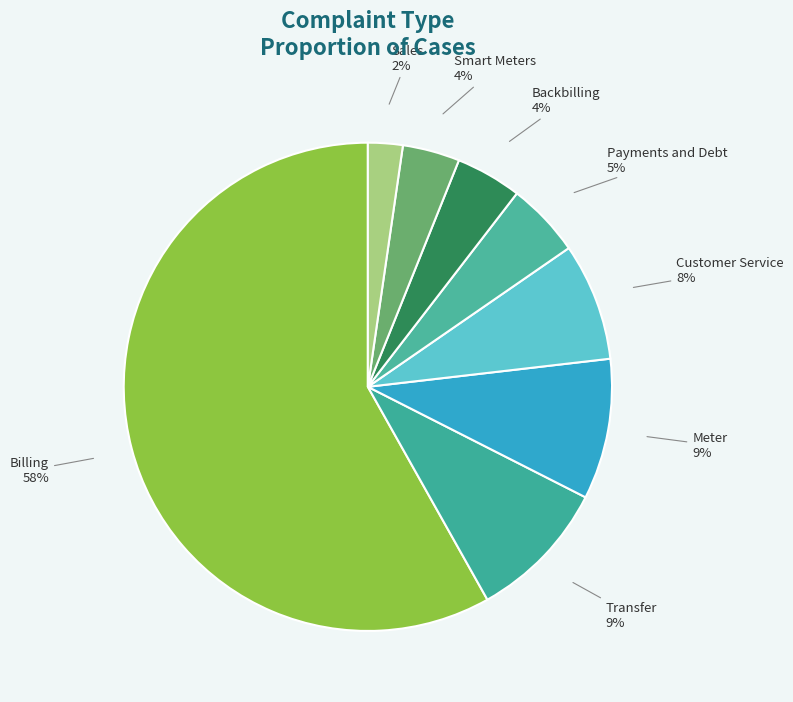

Which slice is the smallest?

Sales